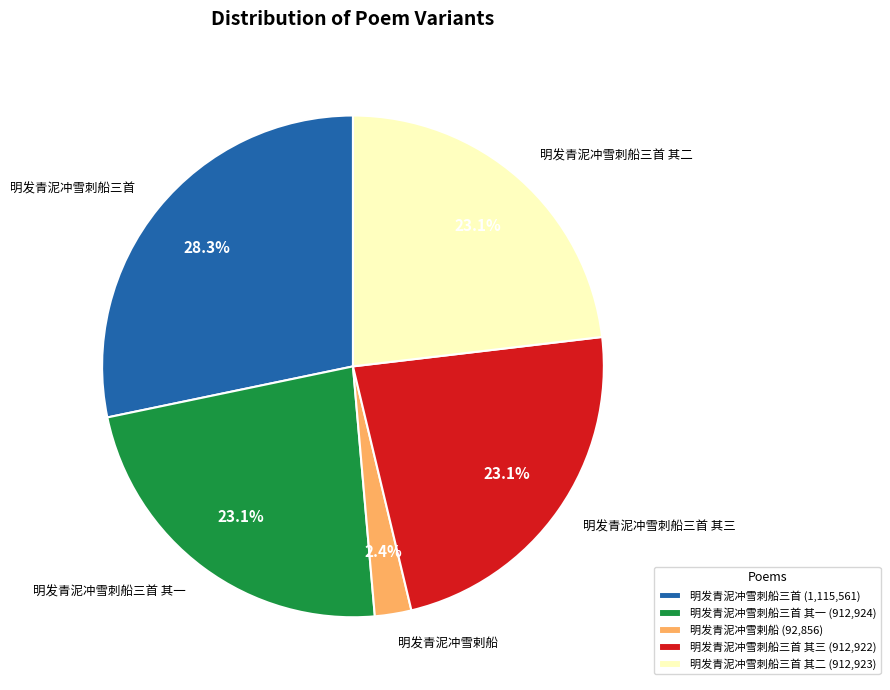

Which has a higher value, 明发青泥冲雪刺船三首 or 明发青泥冲雪刺船三首 其二?

明发青泥冲雪刺船三首